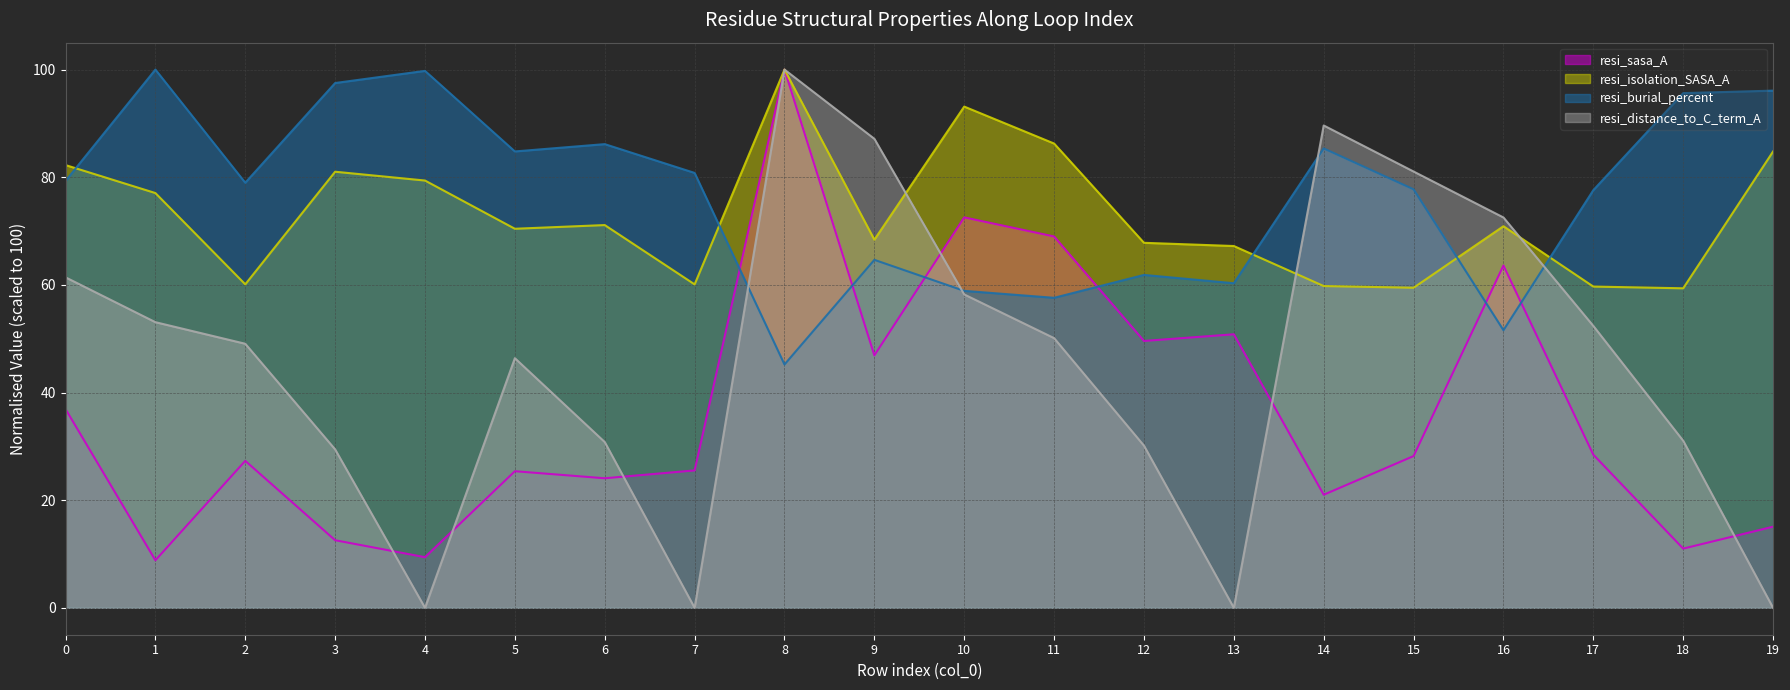

The value of resi_distance_to_C_term_A (line) at 7 is -52.0. True or false?

False